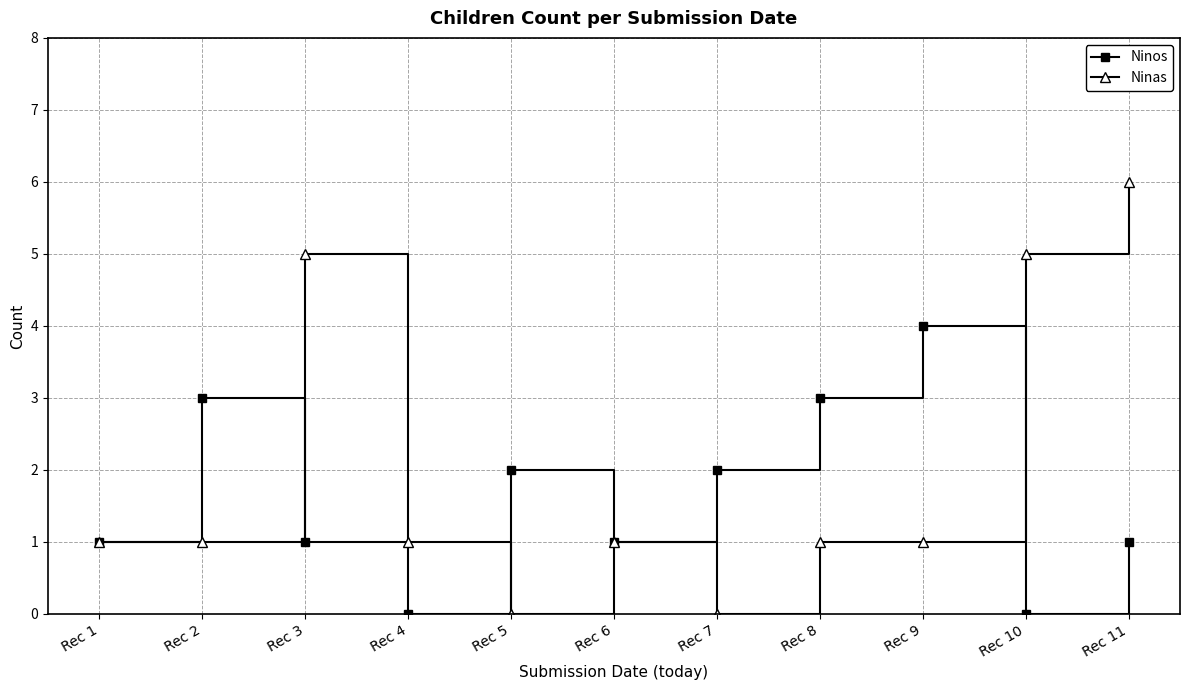

Count the Ninos values in the range 1 to 3.

8